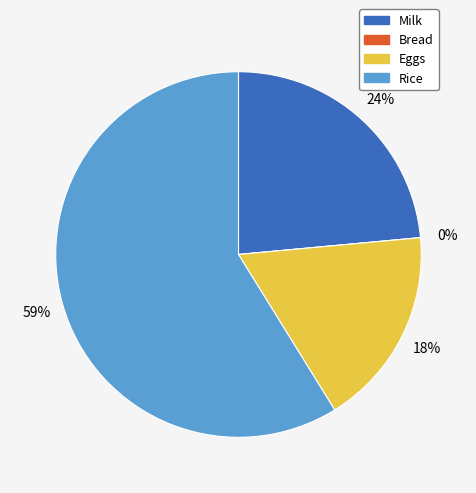

How much of the chart is everything except Rice?

41.2%